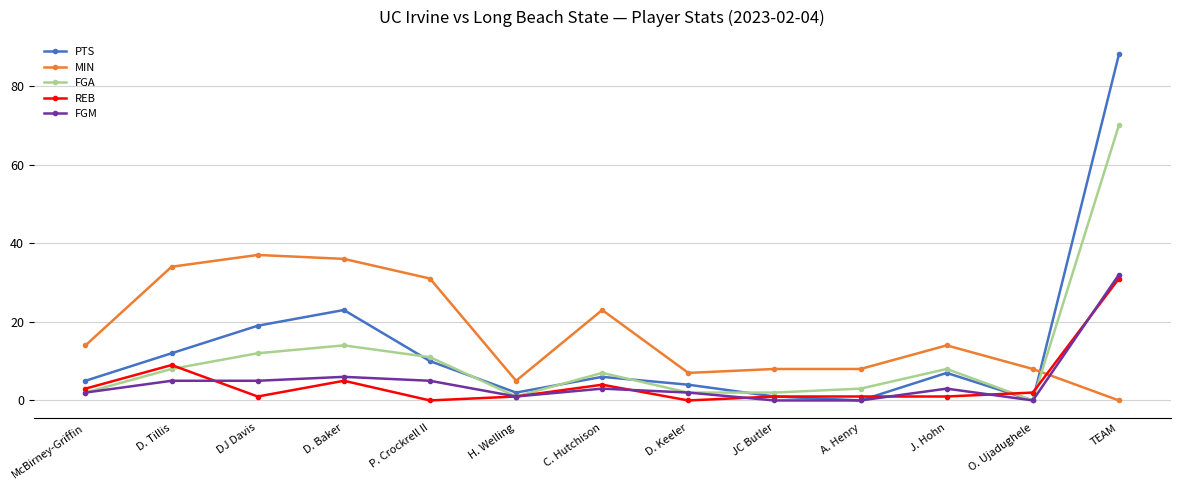

What is the difference between the second highest and second lowest values in the REB series?

9